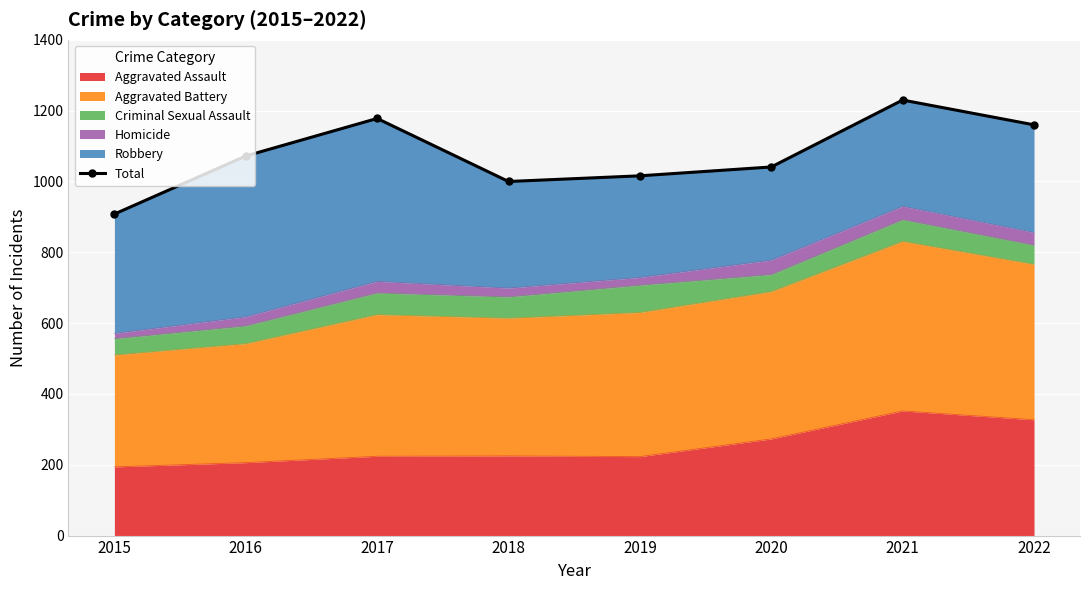

The value of Aggravated Assault at 2018 is 305. True or false?

False